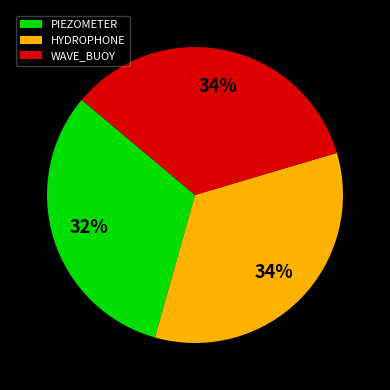

Combined, do WAVE_BUOY and PIEZOMETER account for over 50%?

Yes